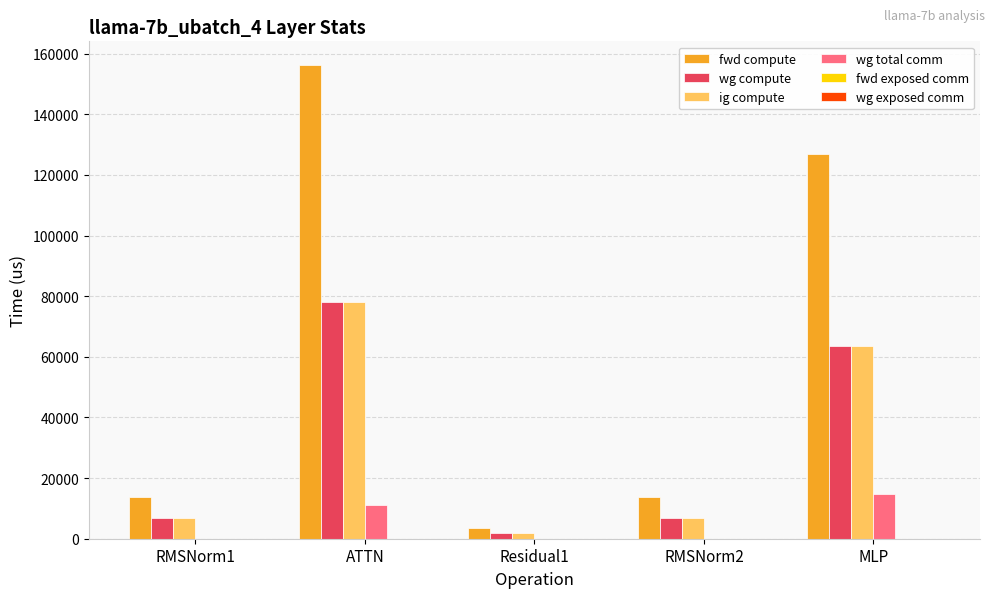

How many data points does each series have?

5